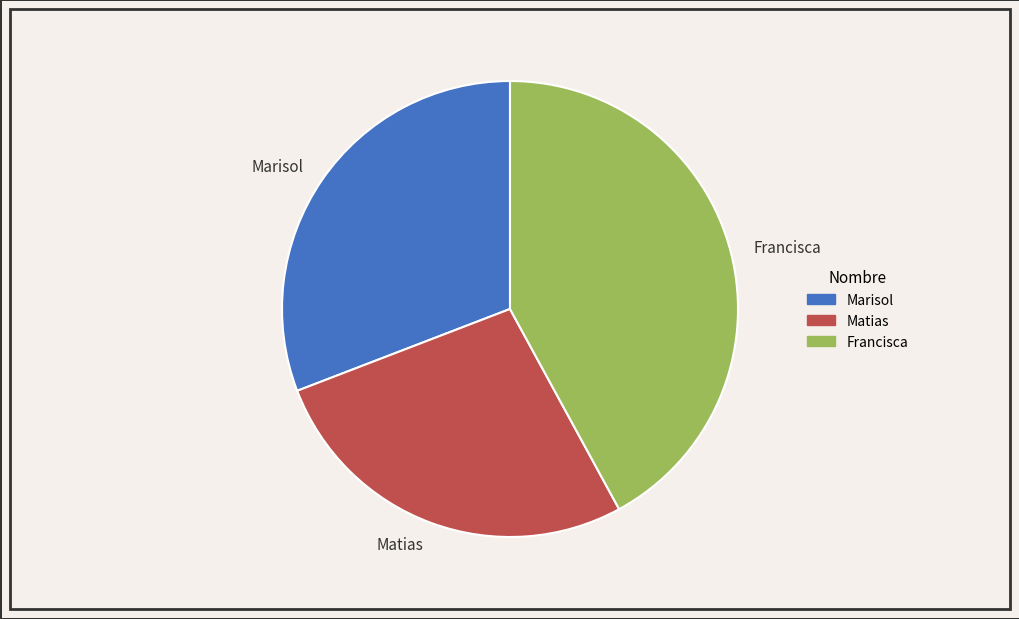

Is there a majority slice in this chart?

No